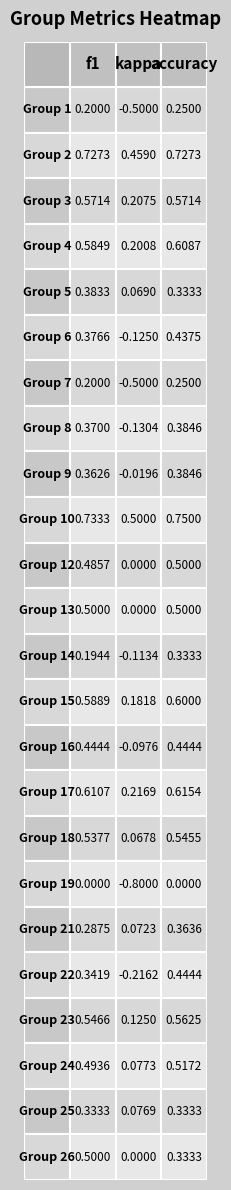

At which label is the value closest to 0?

19